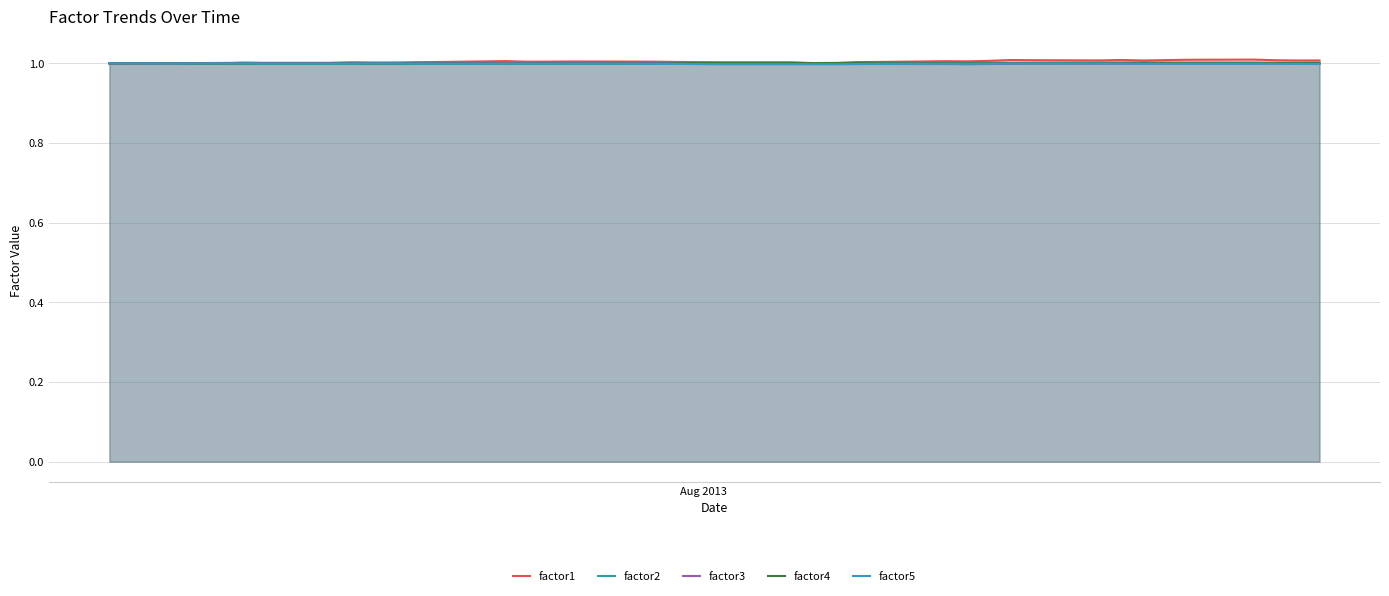

At how many categories does at least one series exceed 1?

40